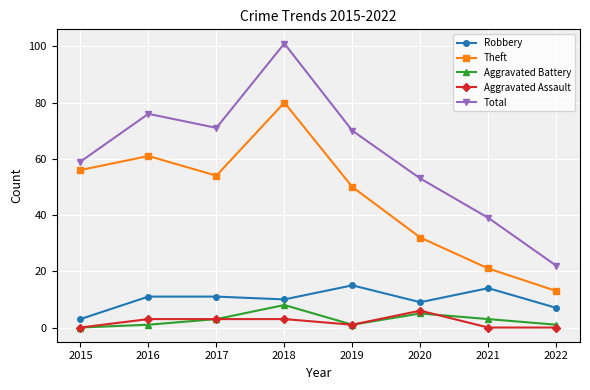

What is the sum of all Robbery values?

80